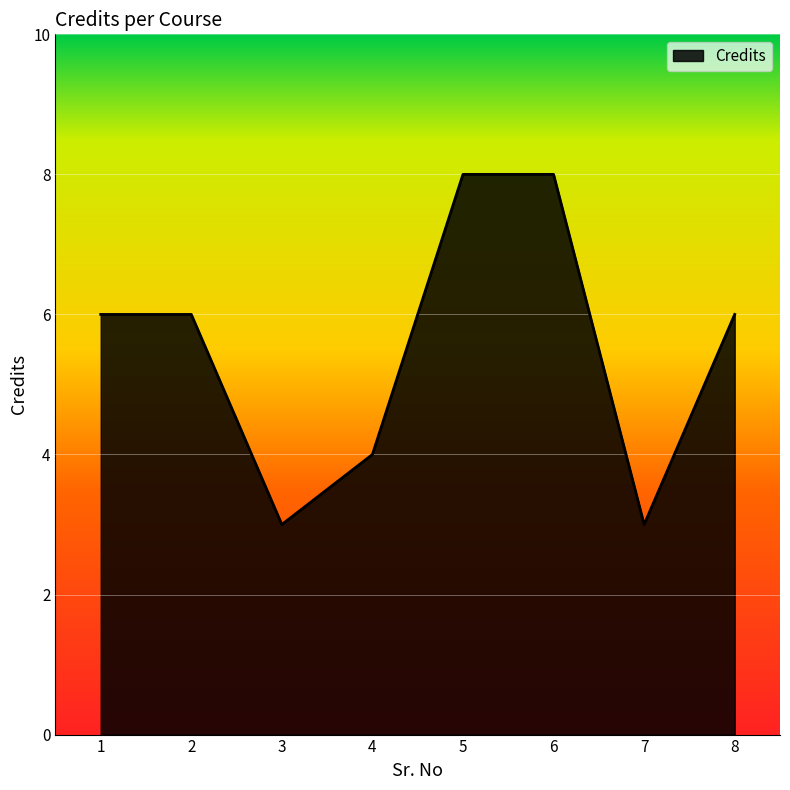

The chart shows a value of 4 at 4. True or false?

True